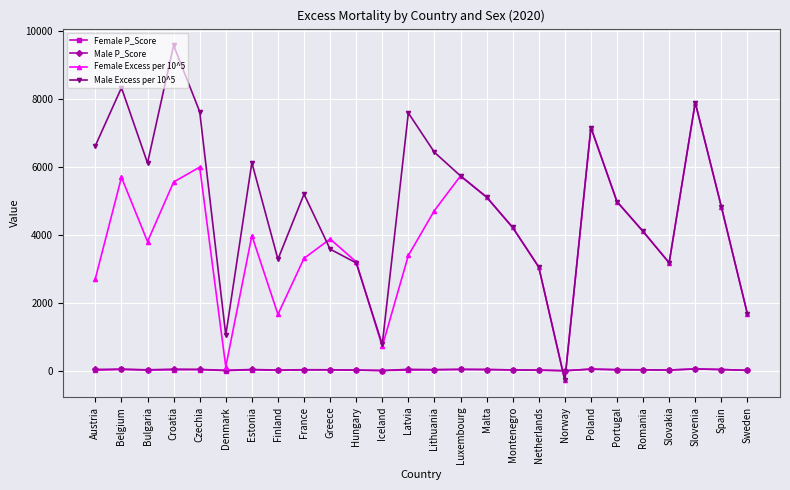

What is the value of the Male Excess per 10^5 point at the 13th from the left?

7587.3